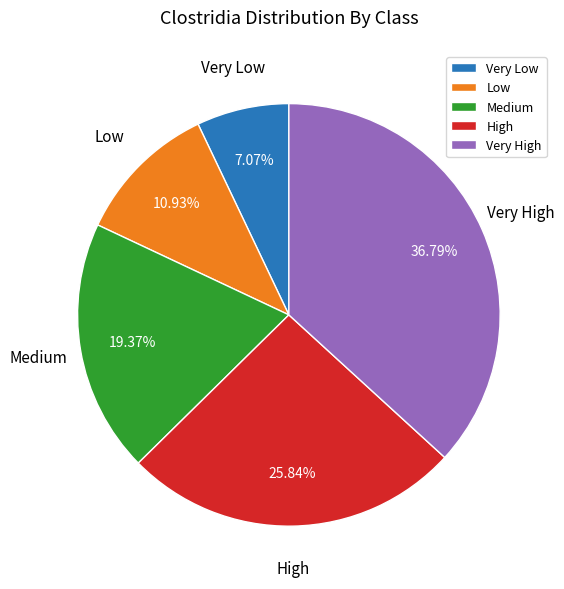

Which slice is the largest?

Very High